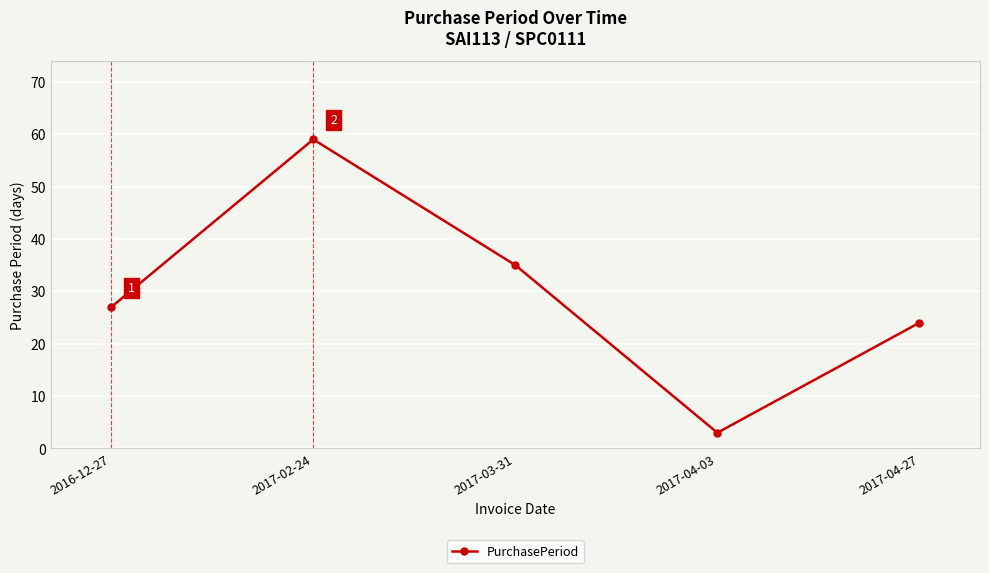

Which category has the highest value across all series?

2017-02-24